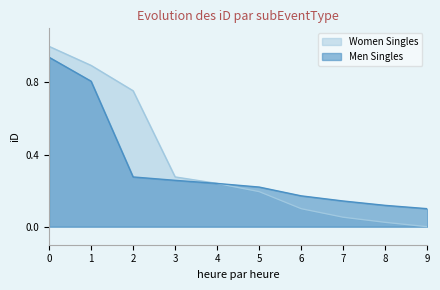

Rank the series at 9 from highest to lowest value.

Men Singles, Women Singles